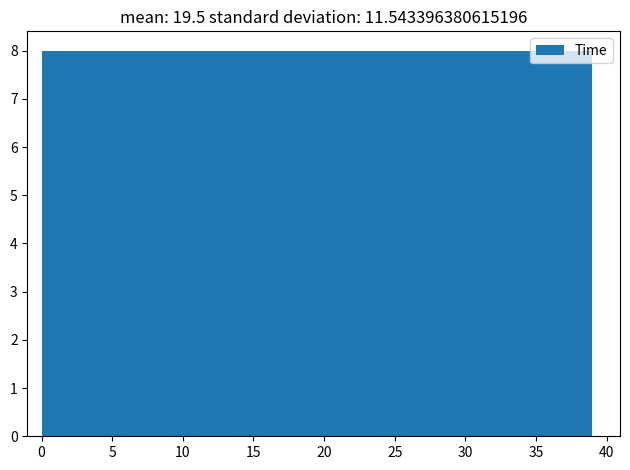

What is the height of the bar covering 15.6 to 23.4 on the x-axis? Neither the bar edges nor the heights are printed on the chart, so give them approximately, as read against the axes.

8